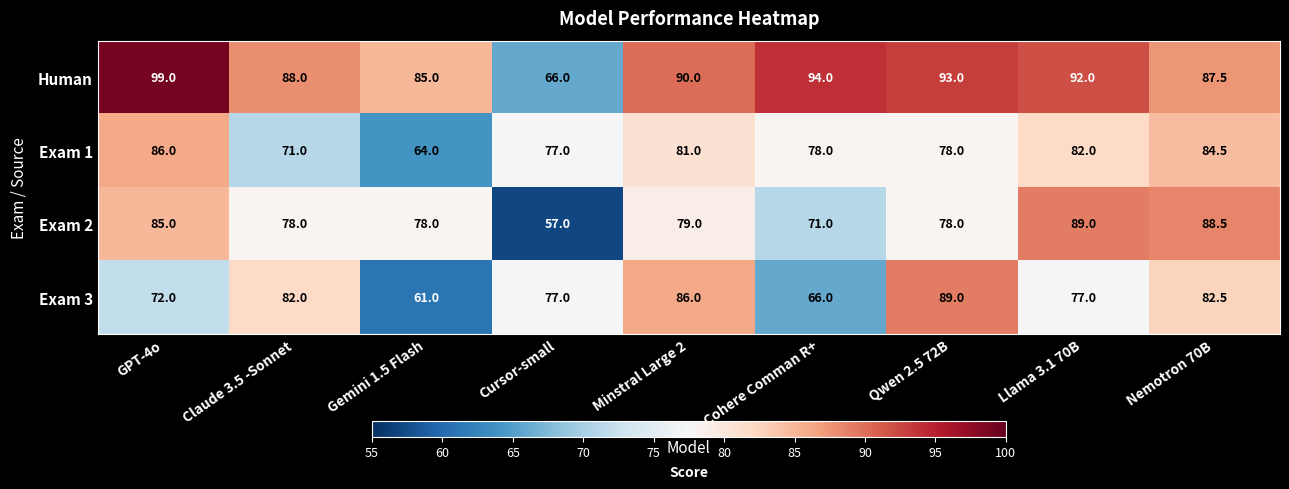

How many series are shown in this chart?

4